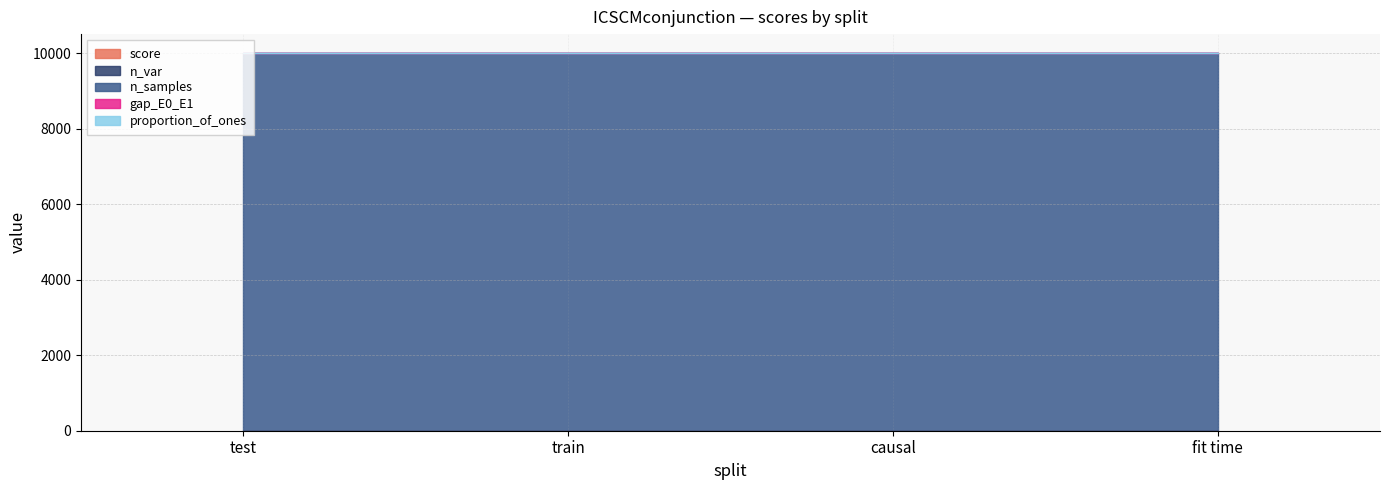

How many series are shown in this chart?

5